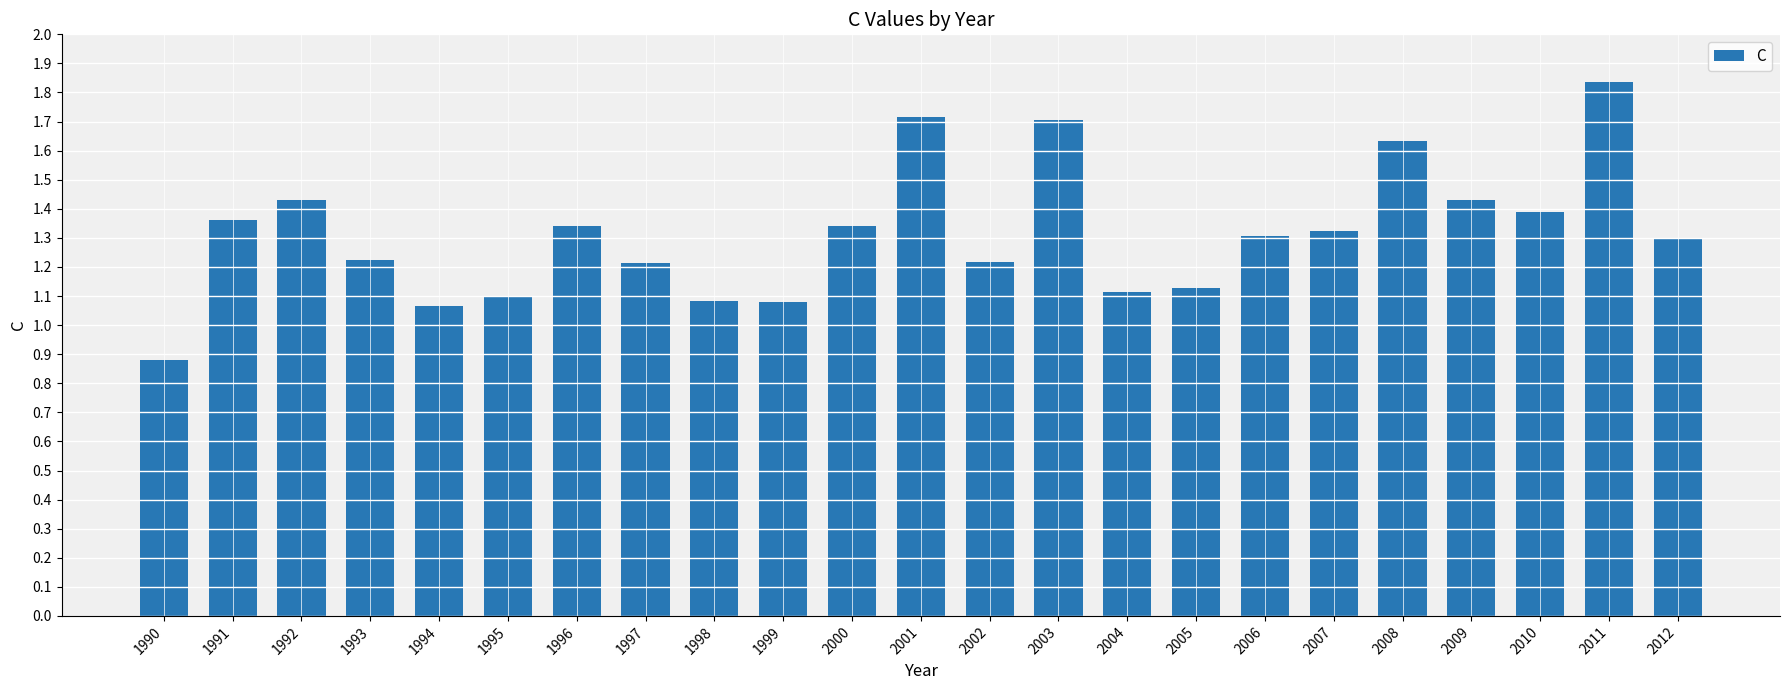

What is the difference between the values at 1997 and 2009?

0.2